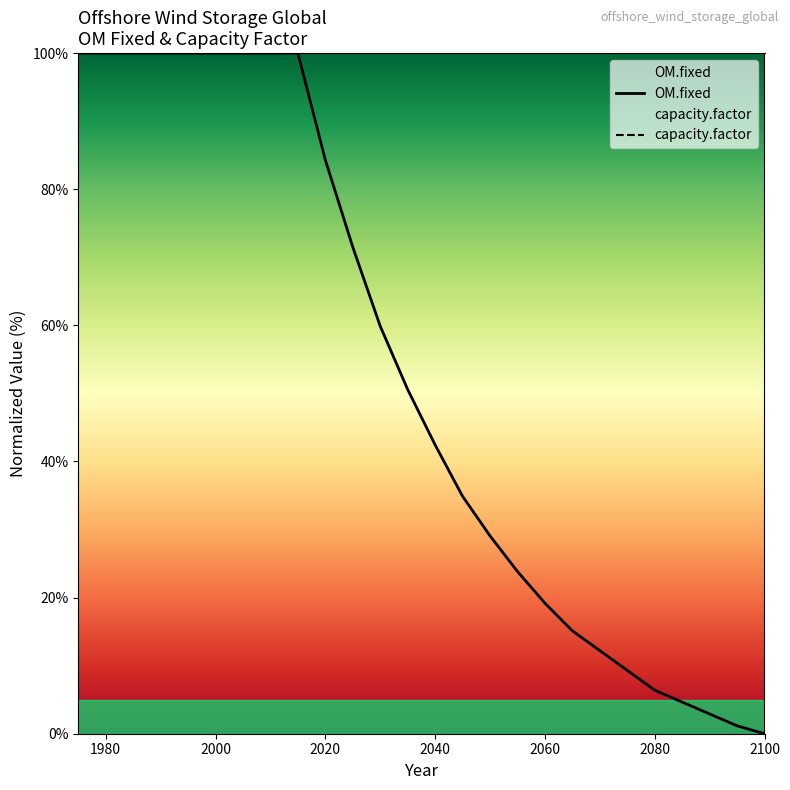

True or false: capacity.factor has more than 2 interior local peaks.

False